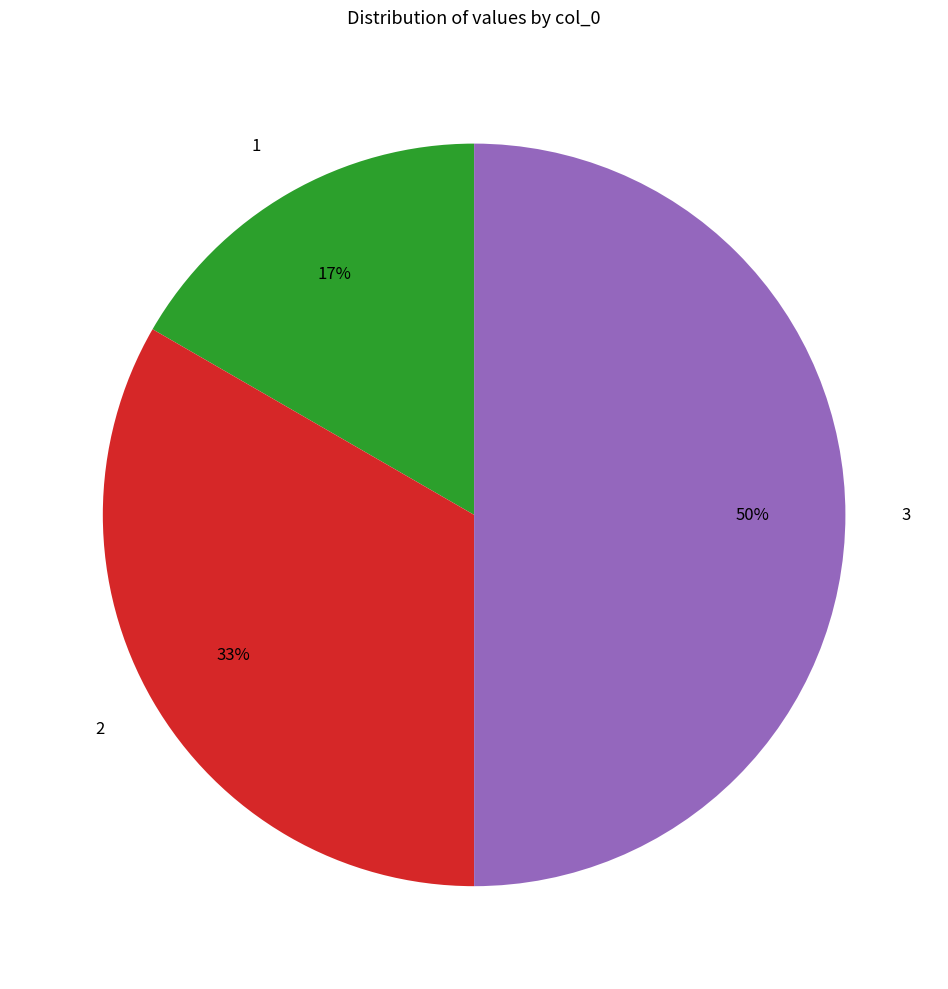

To the nearest percent, what is the combined percentage of 3 and 2?

83%